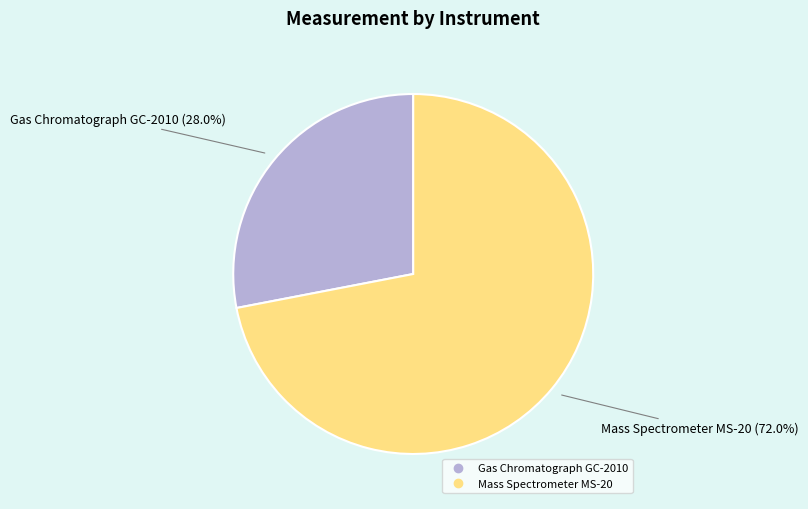

Which slice represents more than half of the pie?

Mass Spectrometer MS-20